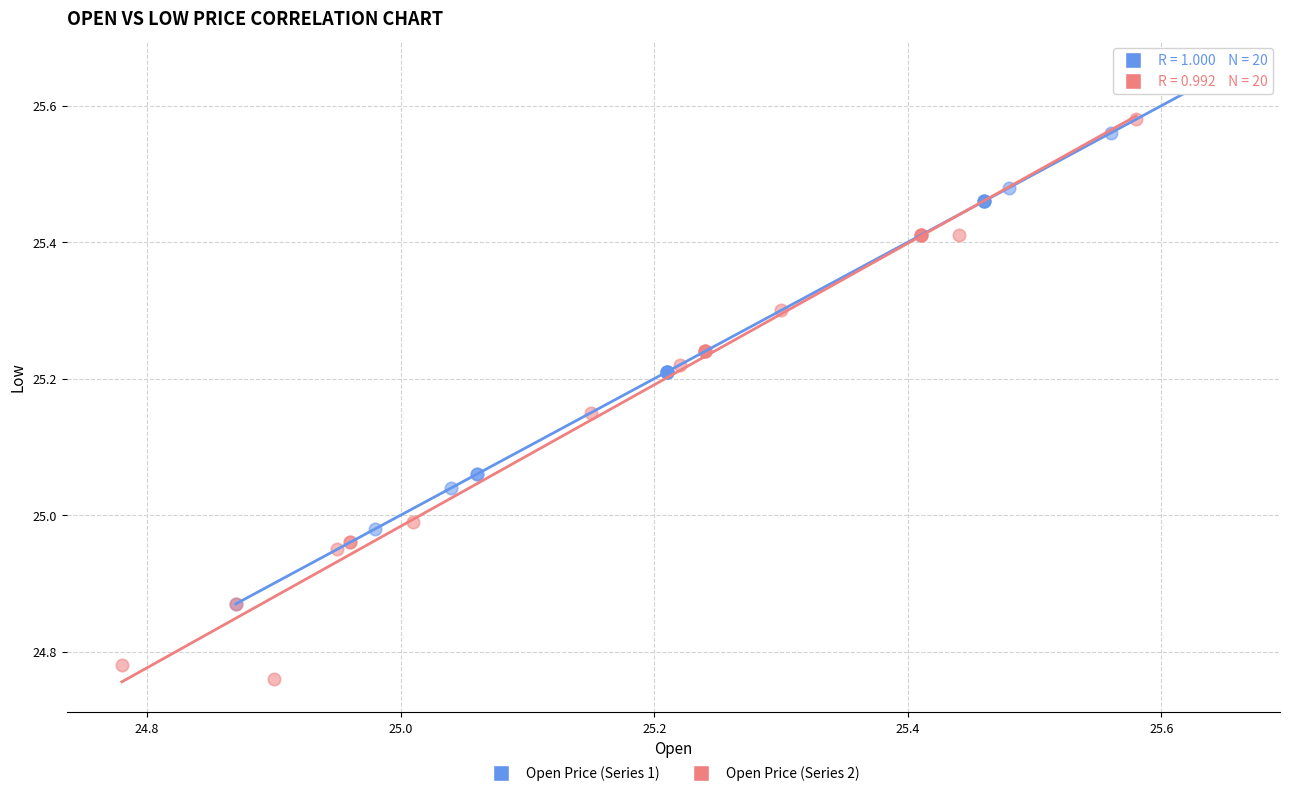

What are all the series names shown in the legend?

Open Price (Series 1), Open Price (Series 2)